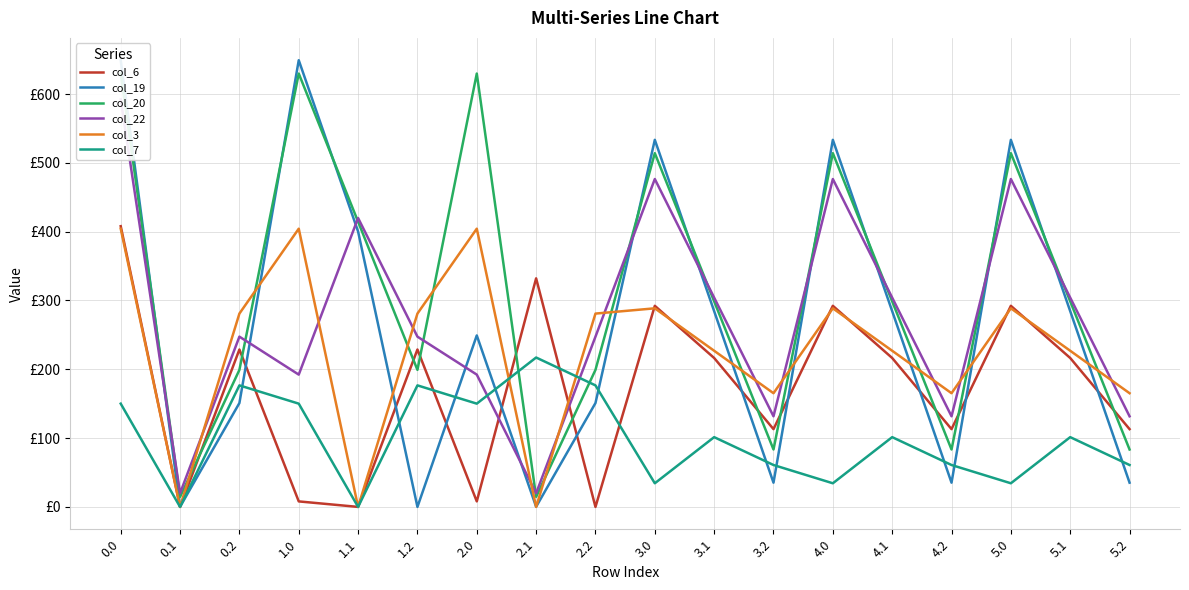

What is the label of the 9th point from the right?

3.0